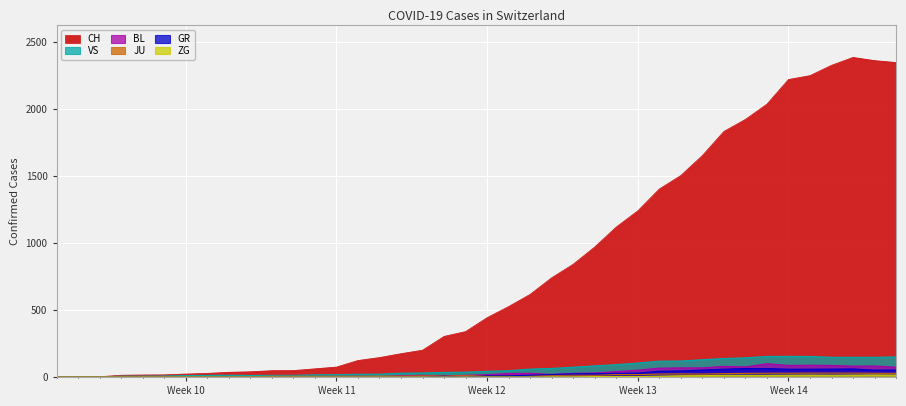

List the series in order of their peak value, lowest first.

ZG, JU, GR, BL, VS, CH